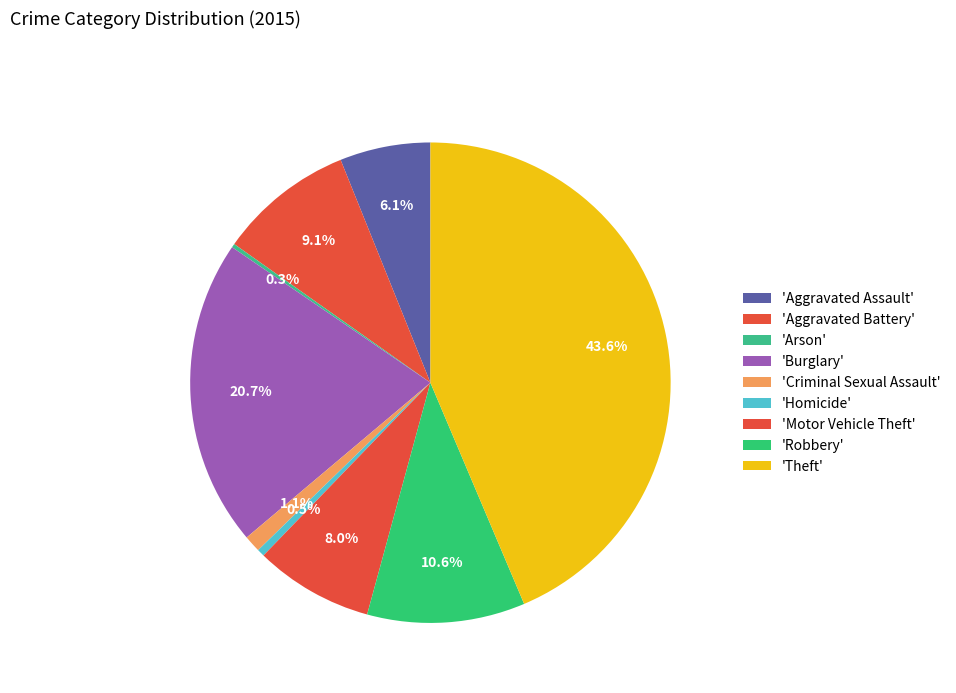

Is there a majority slice in this chart?

No